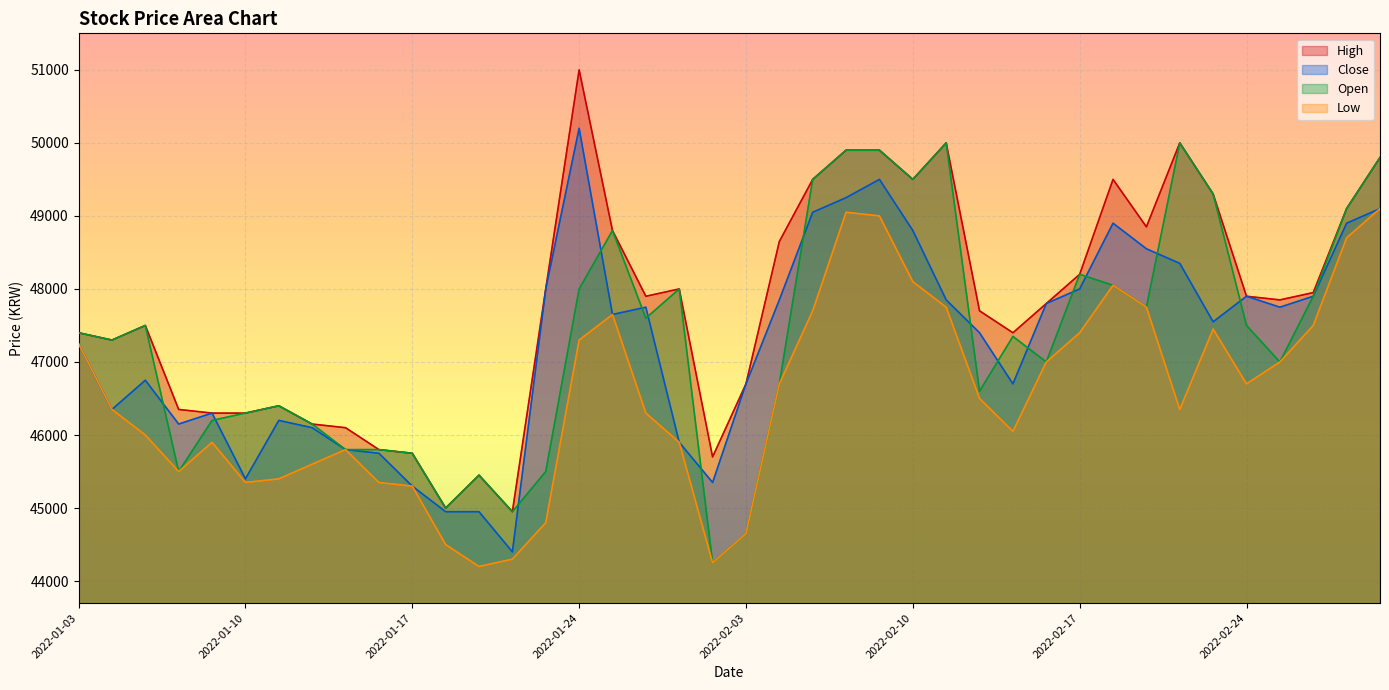

What is the value of the Close point at the 26th from the left?

48800